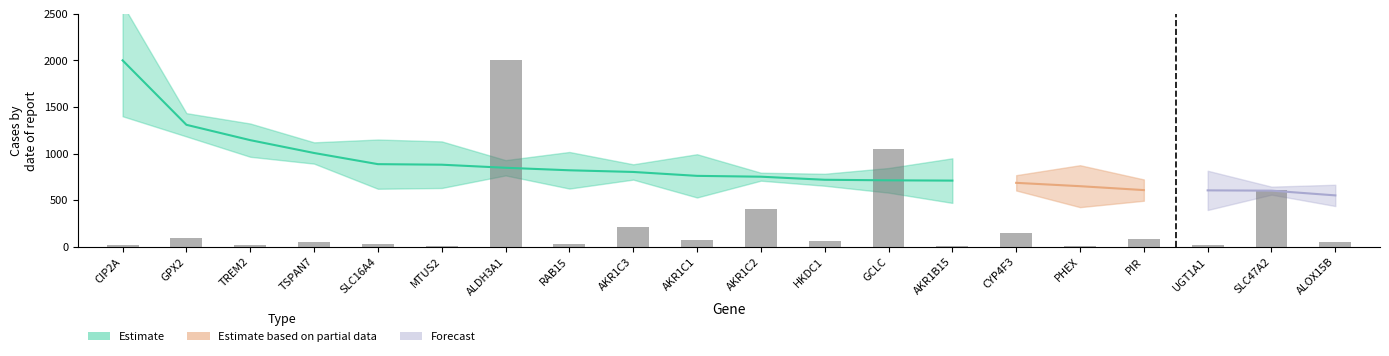

List the labels in order of value, largest first.

ALDH3A1, GCLC, SLC47A2, AKR1C2, AKR1C3, CYP4F3, GPX2, PIR, AKR1C1, HKDC1, ALOX15B, TSPAN7, RAB15, SLC16A4, CIP2A, TREM2, UGT1A1, MTUS2, PHEX, AKR1B15